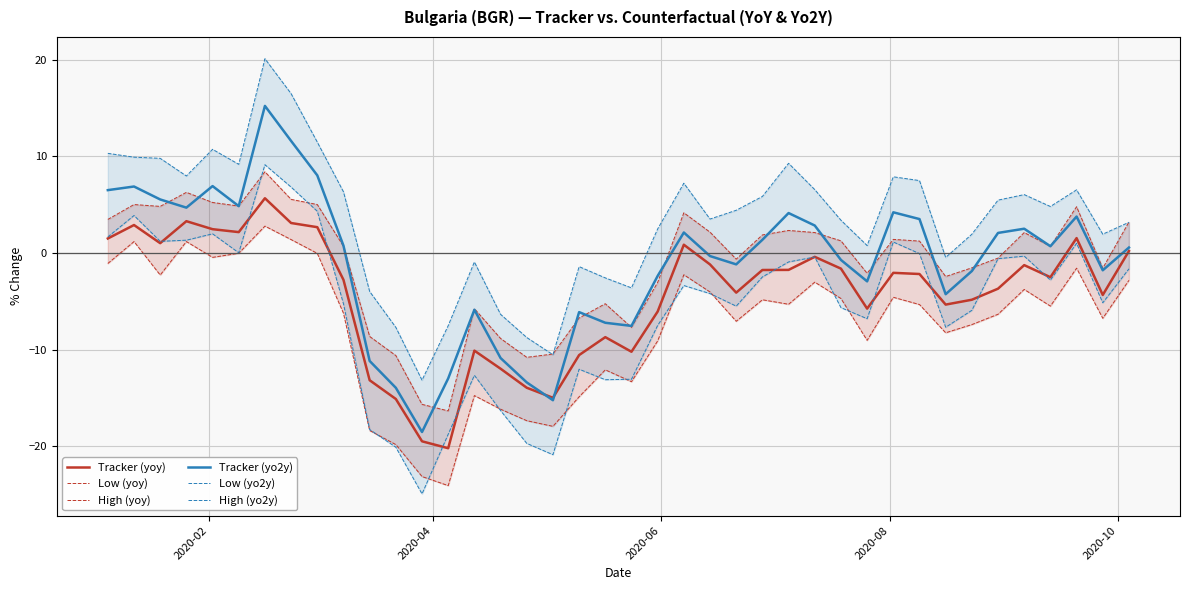

What is the sum of all Low (yo2y) values?

-223.8